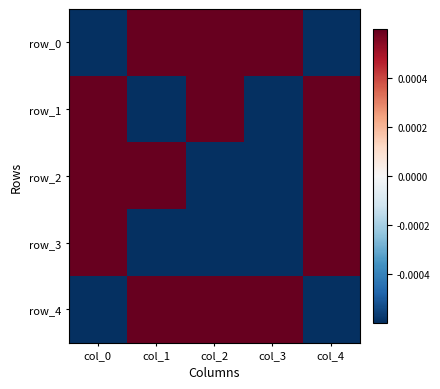

At which label does row_3 reach its minimum?

col_1